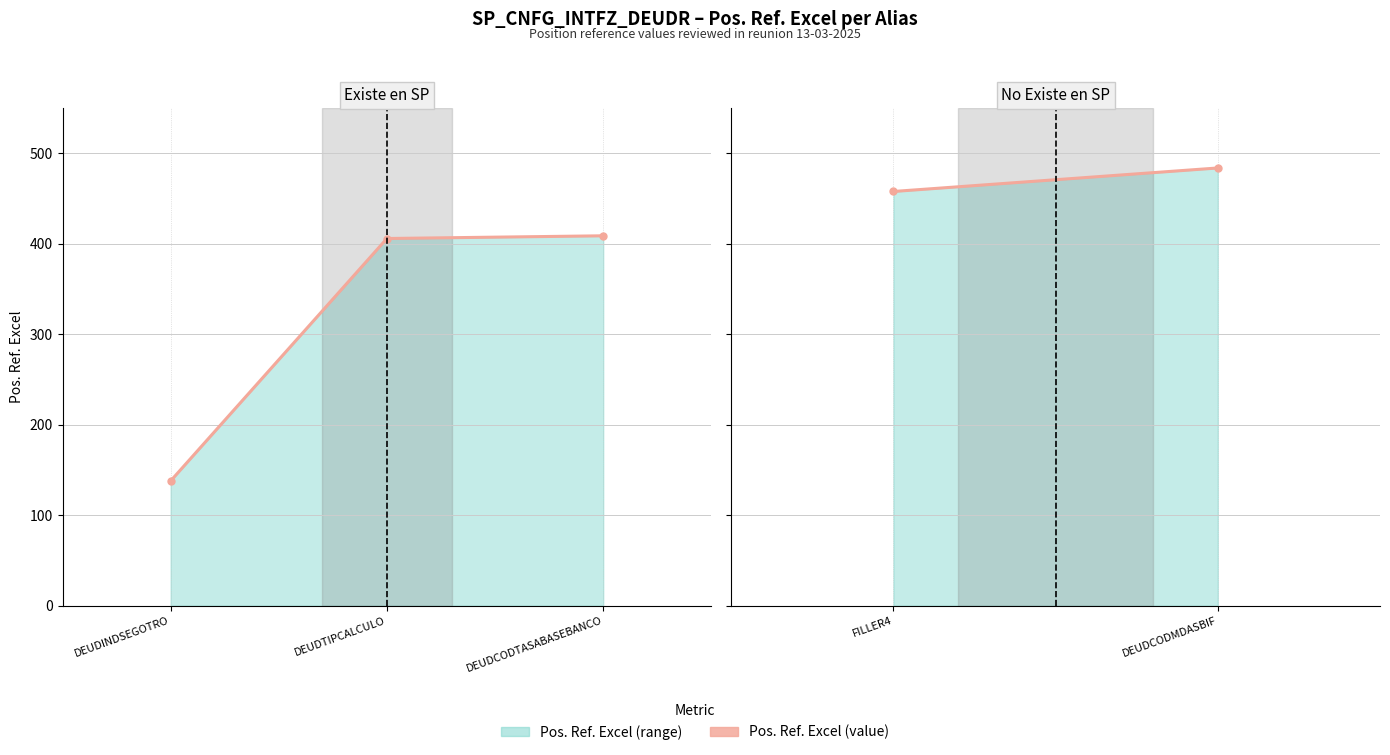

What is the label of the 1st point from the left?

FILLER4